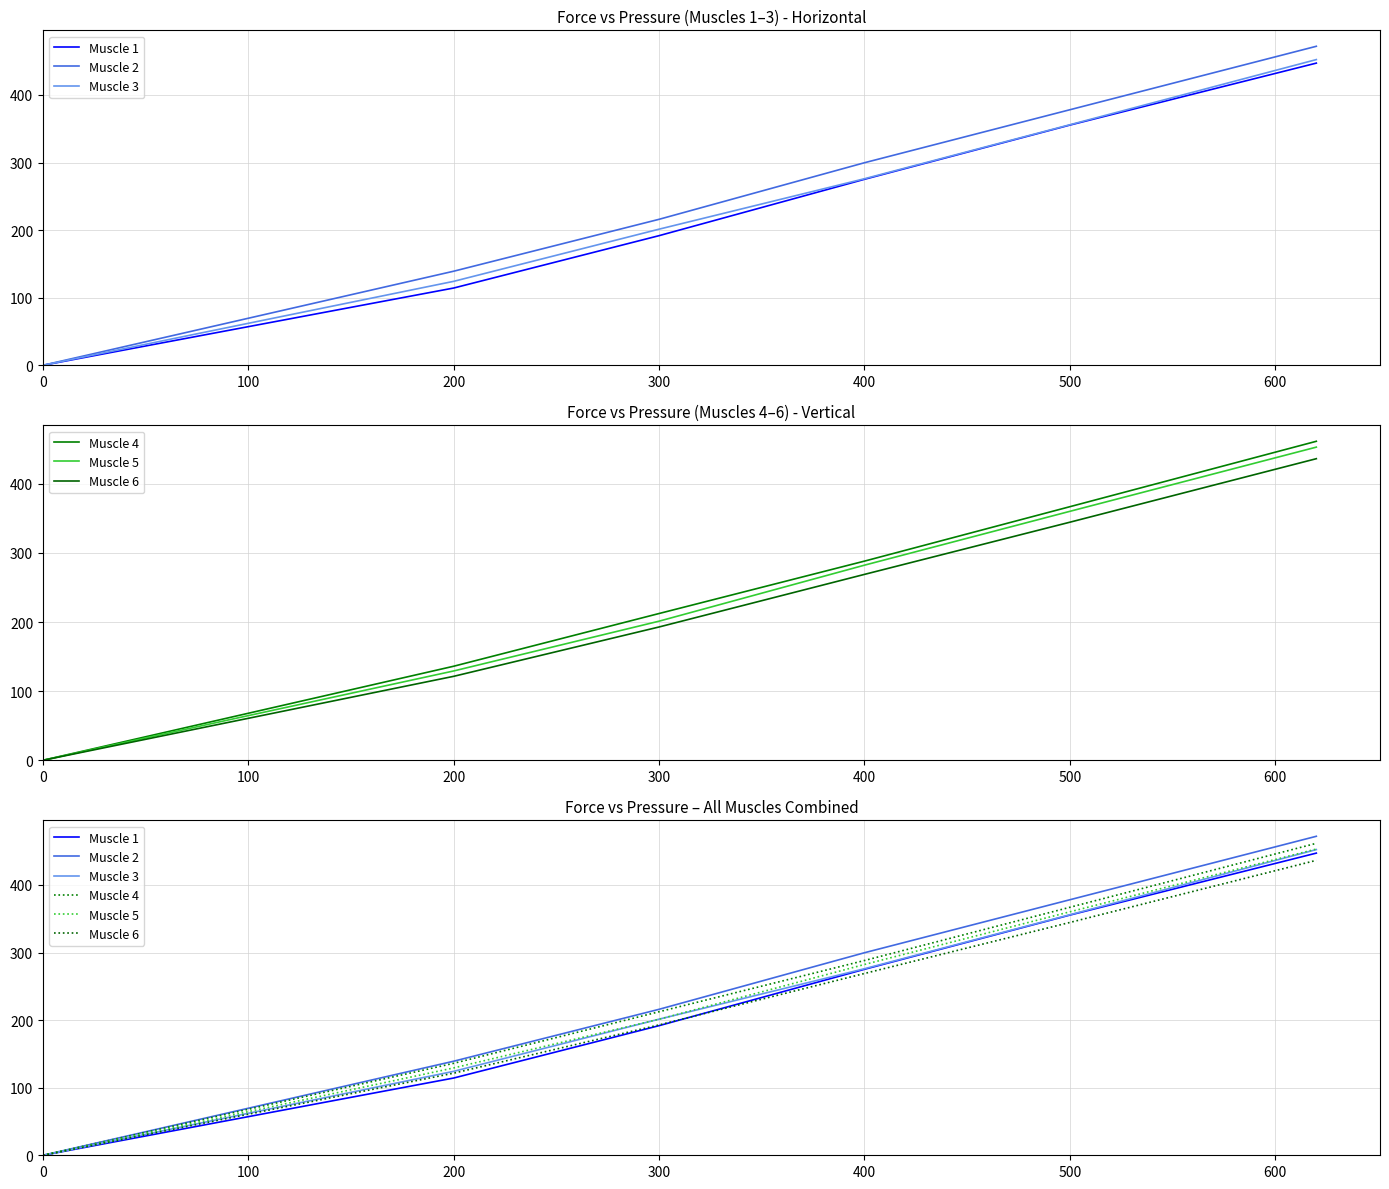

What is the difference between the maximum and minimum values in the Muscle 5 series?

453.1